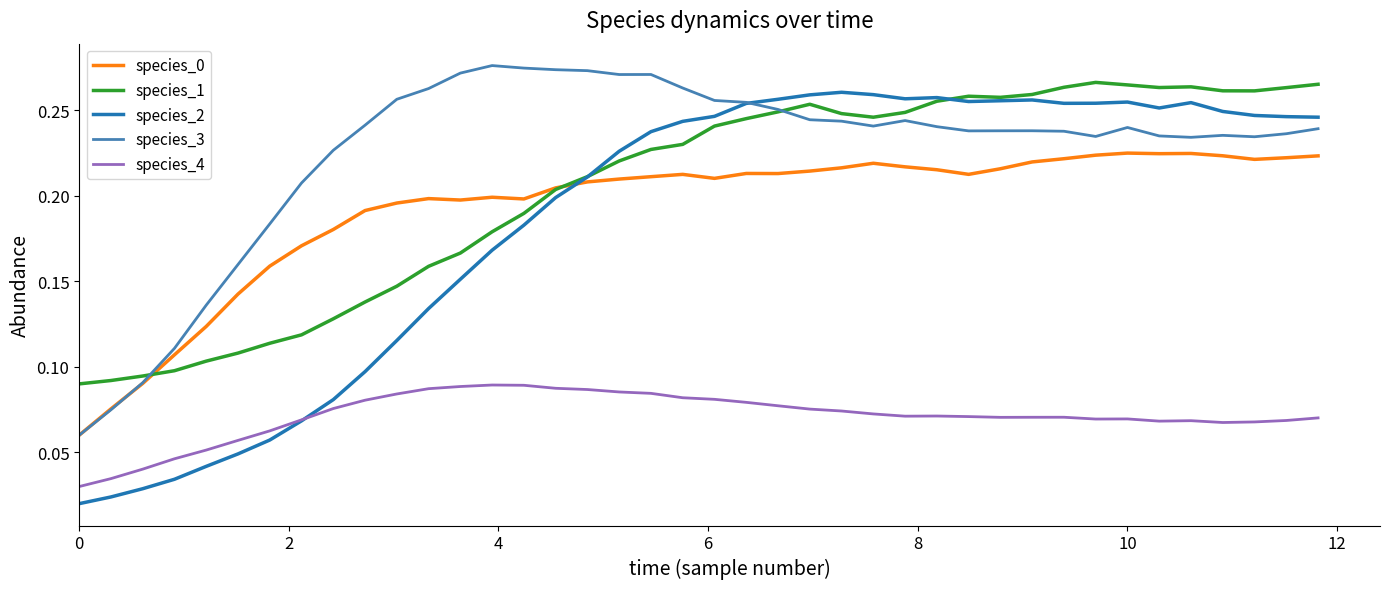

At how many categories does at least one series exceed 0?

40